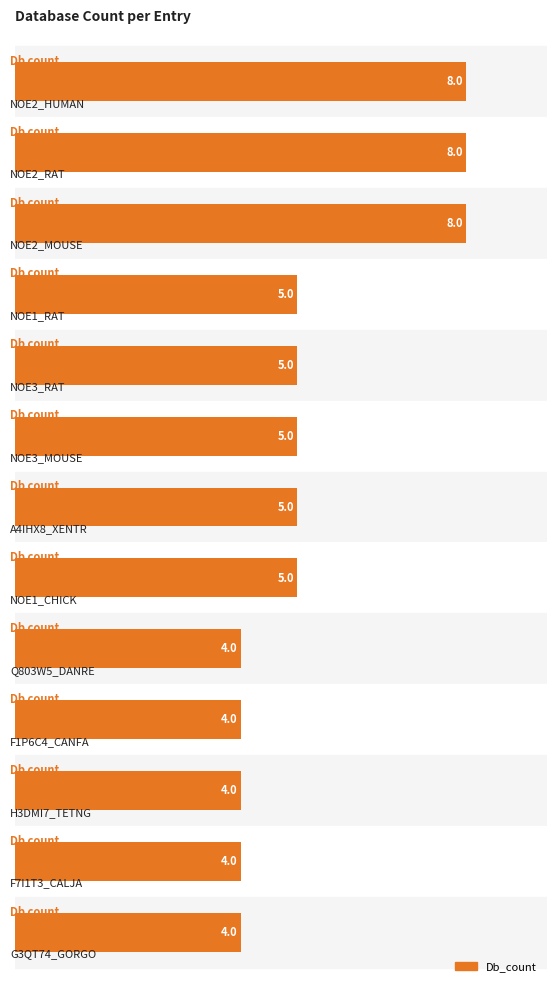

How many distinct data groups are displayed?

1